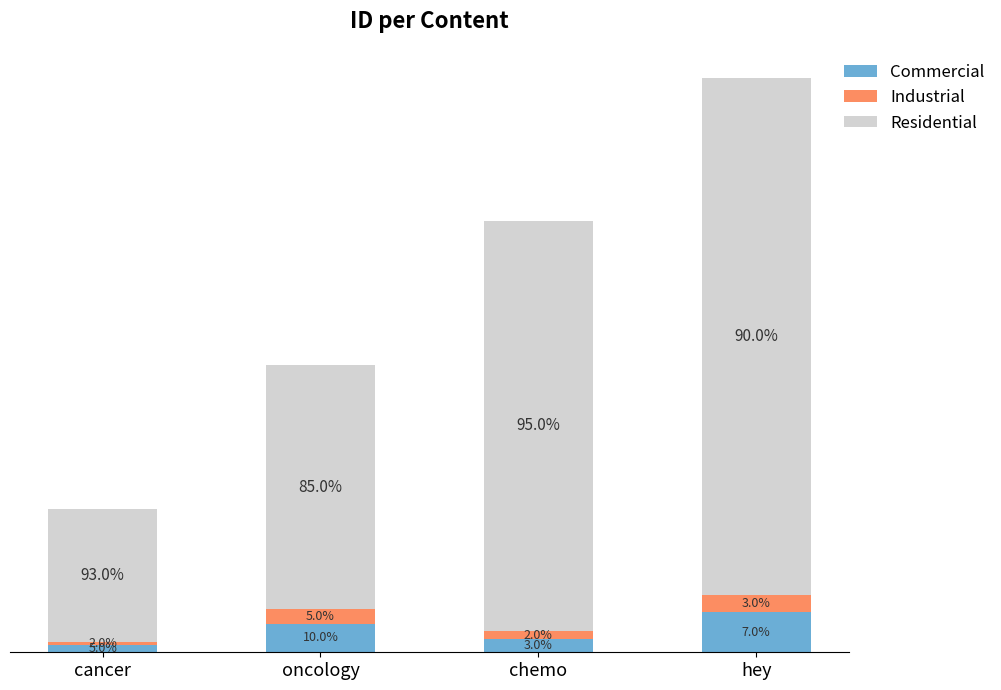

What is the difference between the Residential values at hey and chemo?

0.8